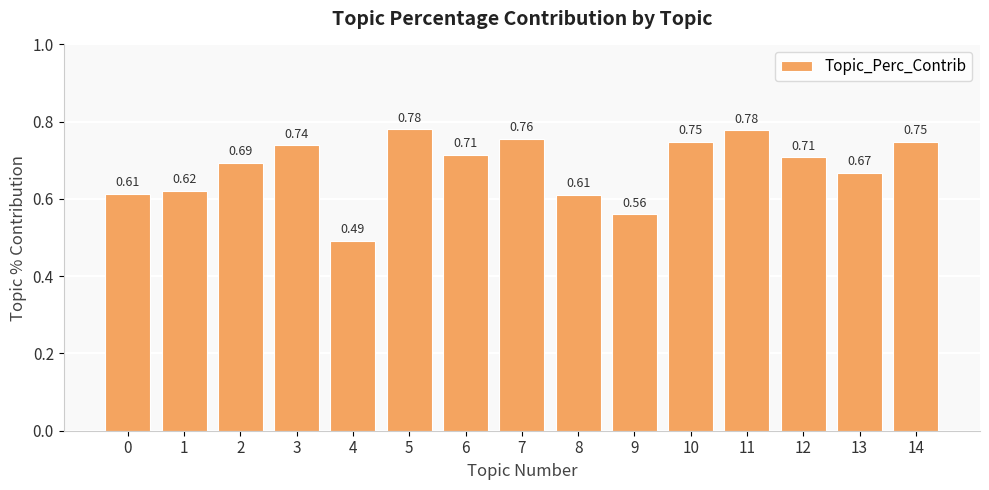

What is the difference between the values at 5 and 2?

0.1